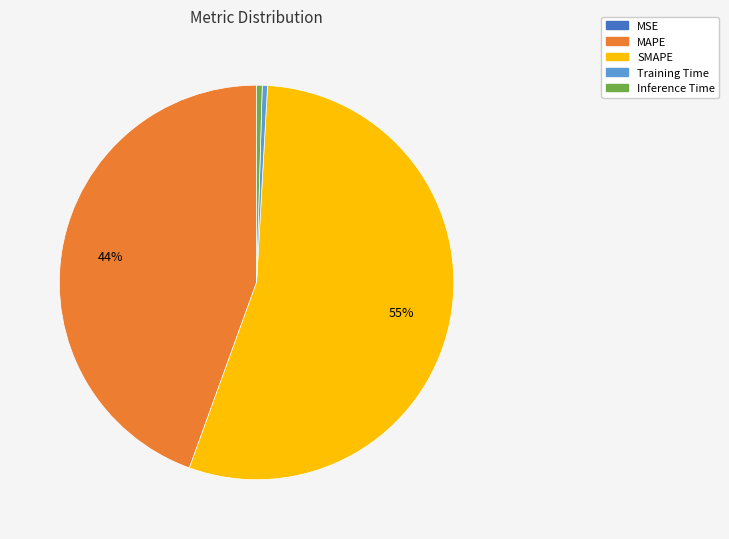

The MAPE slice represents 44% of the pie. True or false?

True